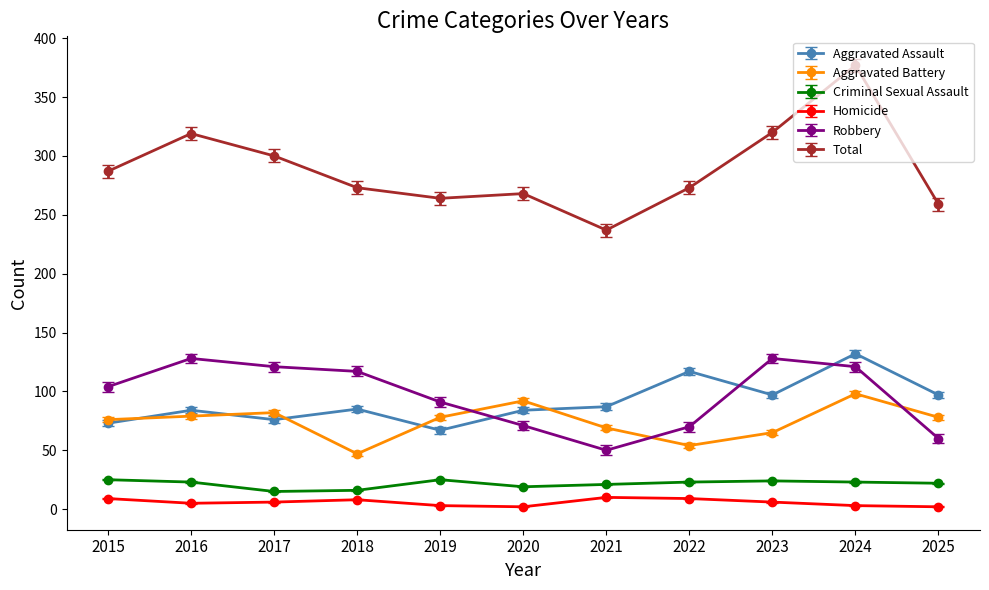

True or false: Criminal Sexual Assault and Total cross at least once.

False